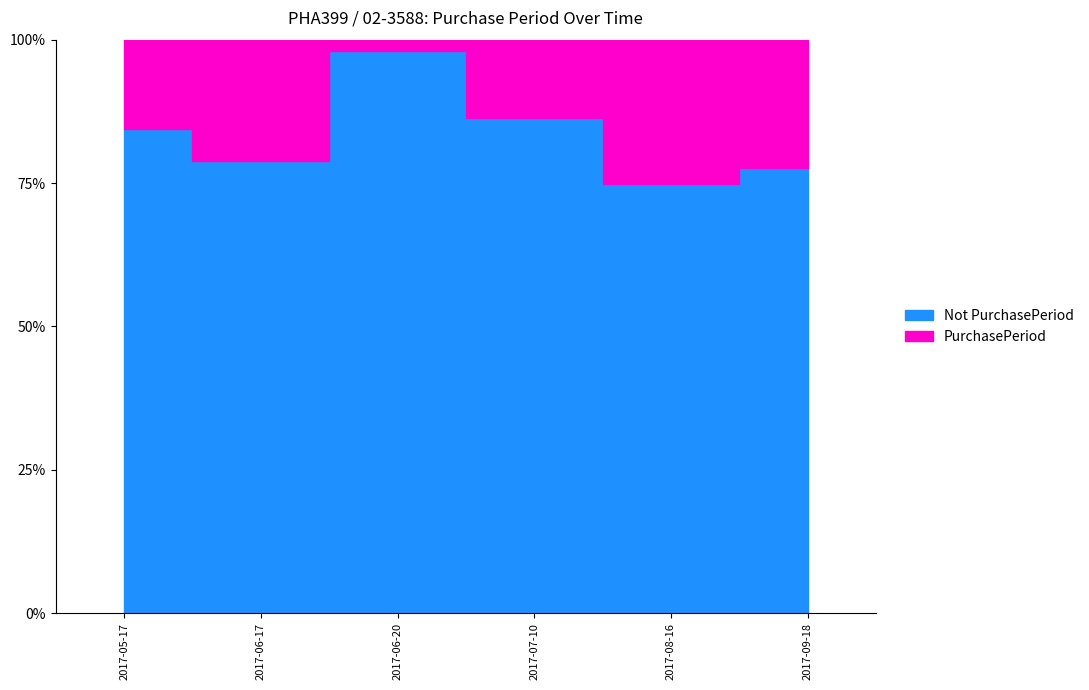

List the labels in order of value, smallest first.

2017-06-20, 2017-07-10, 2017-05-17, 2017-06-17, 2017-09-18, 2017-08-16